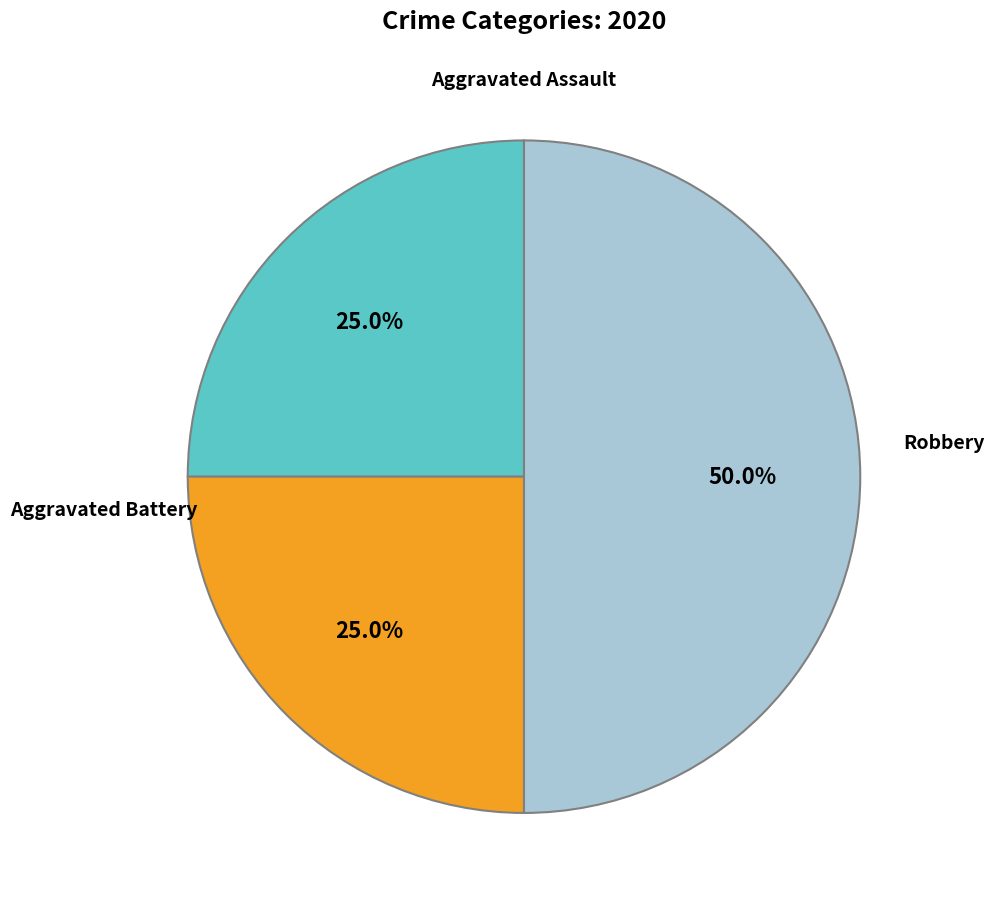

What is the largest slice in the pie chart?

Robbery